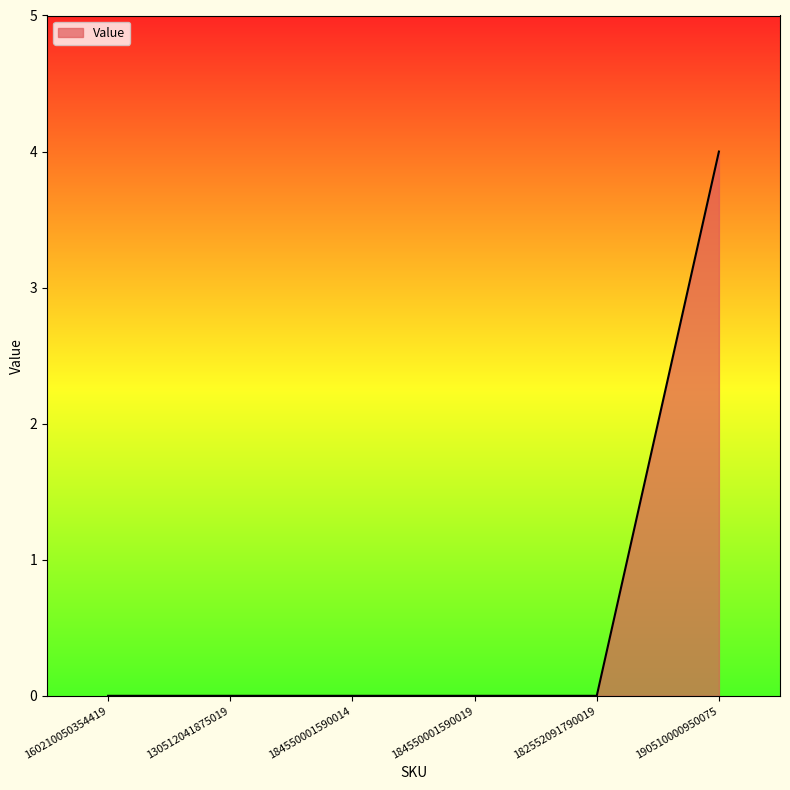

Is it true that the value at 184550001590019 is 0?

True